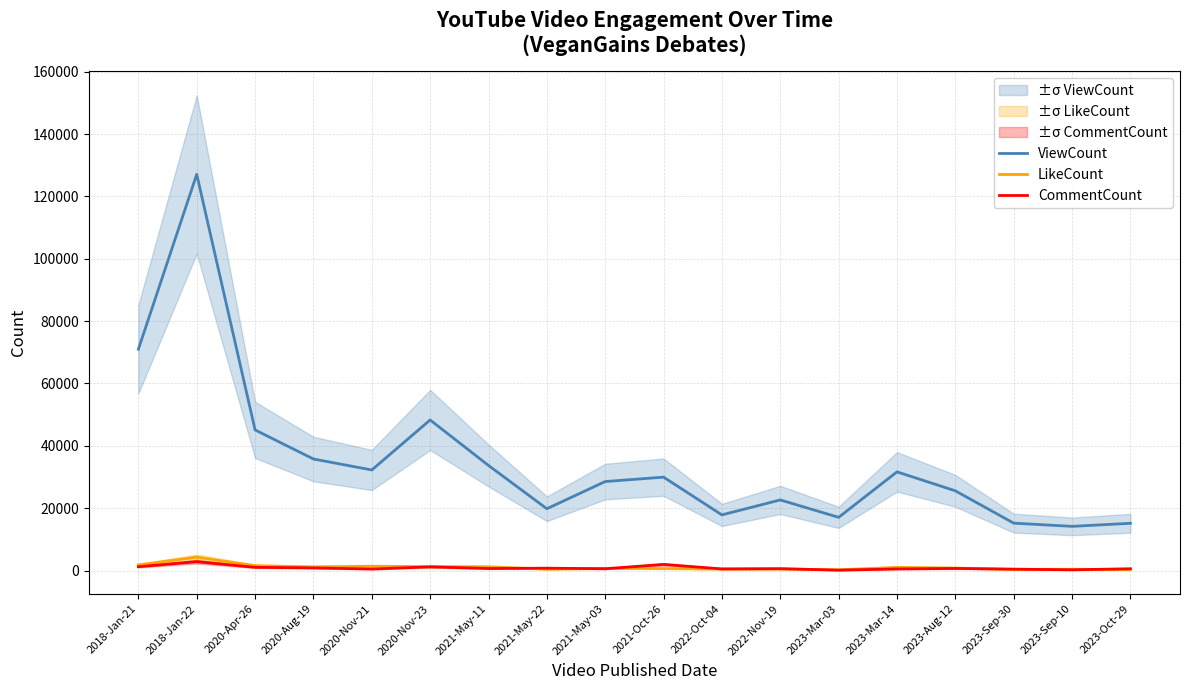

List the labels in order of ViewCount value, smallest first.

2023-Sep-10, 2023-Oct-29, 2023-Sep-30, 2023-Mar-03, 2022-Oct-04, 2021-May-22, 2022-Nov-19, 2023-Aug-12, 2021-May-03, 2021-Oct-26, 2023-Mar-14, 2020-Nov-21, 2021-May-11, 2020-Aug-19, 2020-Apr-26, 2020-Nov-23, 2018-Jan-21, 2018-Jan-22